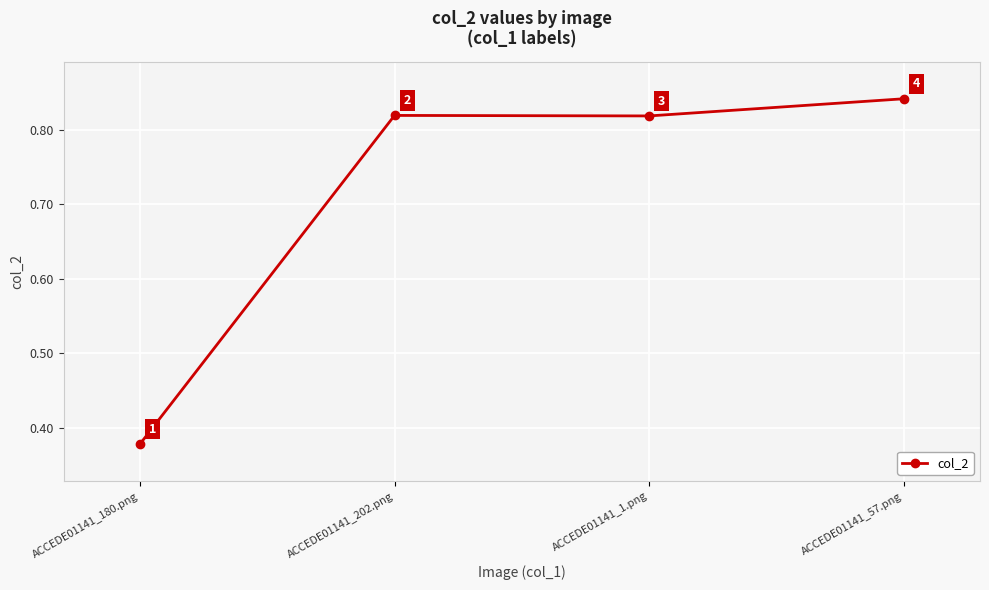

Where is the first local minimum?

ACCEDE01141_1.png